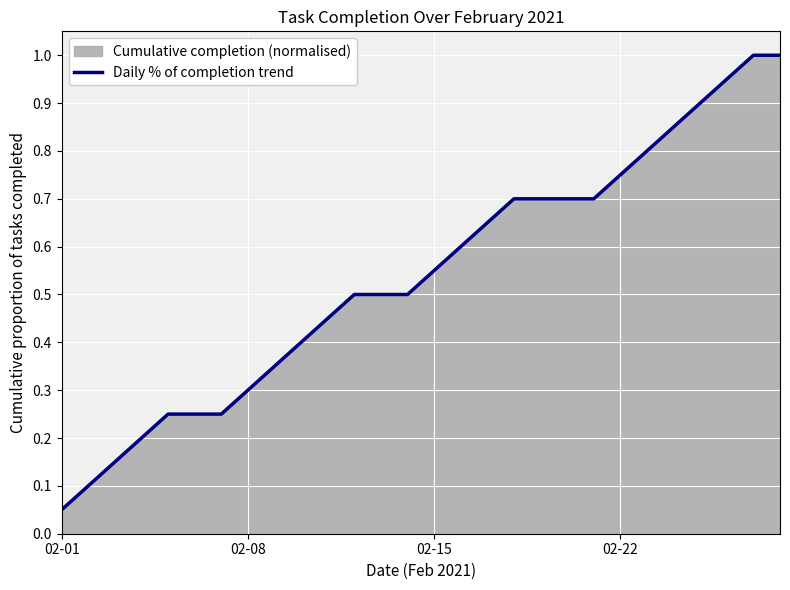

What is the value of the 24th point from the left?

0.8